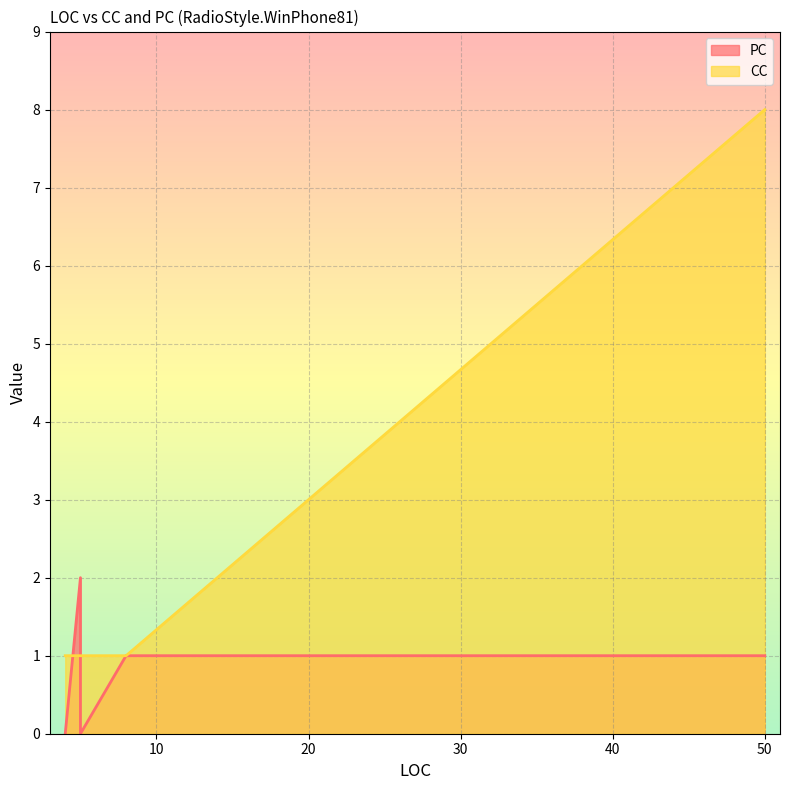

Which category has the lowest value in the PC series?

4